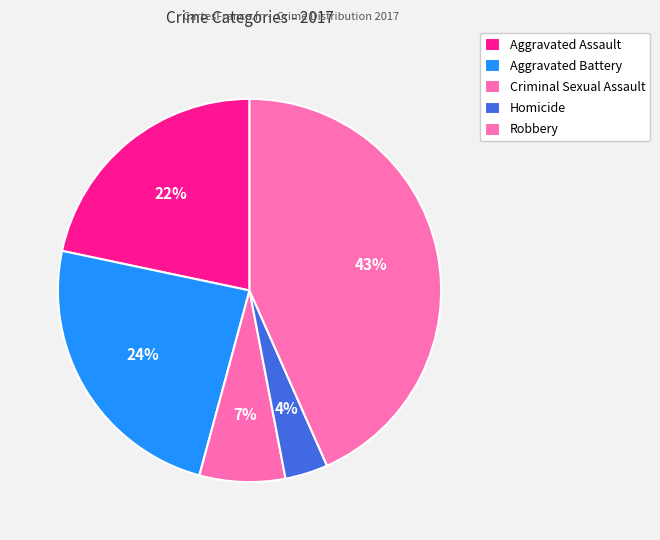

Count the number of slices in the pie.

5